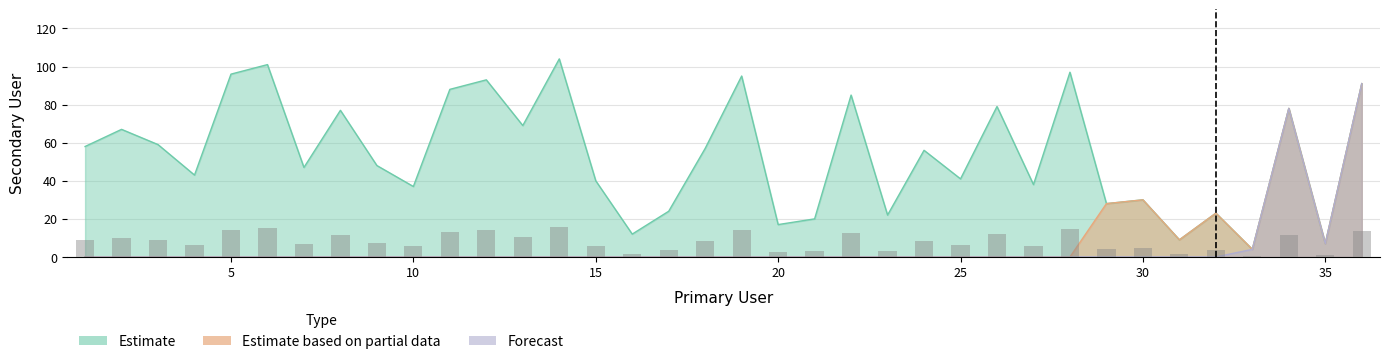

Reading left to right, what are all the values shown in this chart?

Estimate: 1=58	2=67	3=59	4=43	5=96	6=101	7=47	8=77	9=48	10=37	11=88	12=93	13=69	14=104	15=40	16=12	17=24	18=57	19=95	20=17	21=20	22=85	23=22	24=56	25=41	26=79	27=38	28=97	29=28	30=30	31=9	32=23	33=4	34=78	35=7	36=91
Estimate based on partial data: 1=0	2=0	3=0	4=0	5=0	6=0	7=0	8=0	9=0	10=0	11=0	12=0	13=0	14=0	15=0	16=0	17=0	18=0	19=0	20=0	21=0	22=0	23=0	24=0	25=0	26=0	27=0	28=0	29=28	30=30	31=9	32=23	33=4	34=78	35=7	36=91
Forecast: 1=0	2=0	3=0	4=0	5=0	6=0	7=0	8=0	9=0	10=0	11=0	12=0	13=0	14=0	15=0	16=0	17=0	18=0	19=0	20=0	21=0	22=0	23=0	24=0	25=0	26=0	27=0	28=0	29=0	30=0	31=0	32=0	33=4	34=78	35=7	36=91